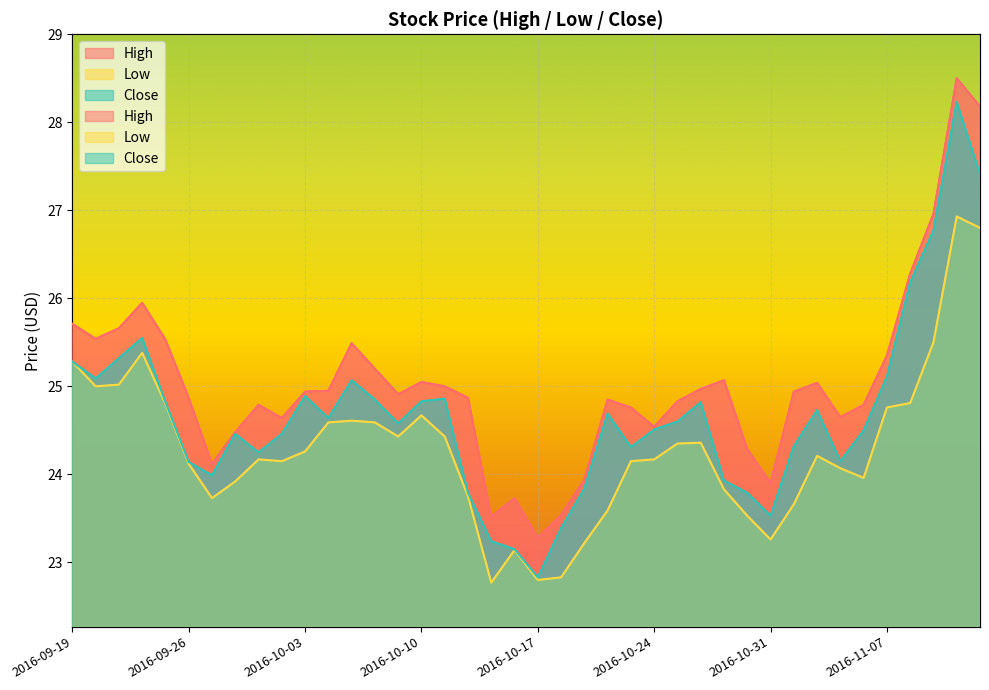

In High, how many points are lower than both neighbors (excluding endpoints)?

9